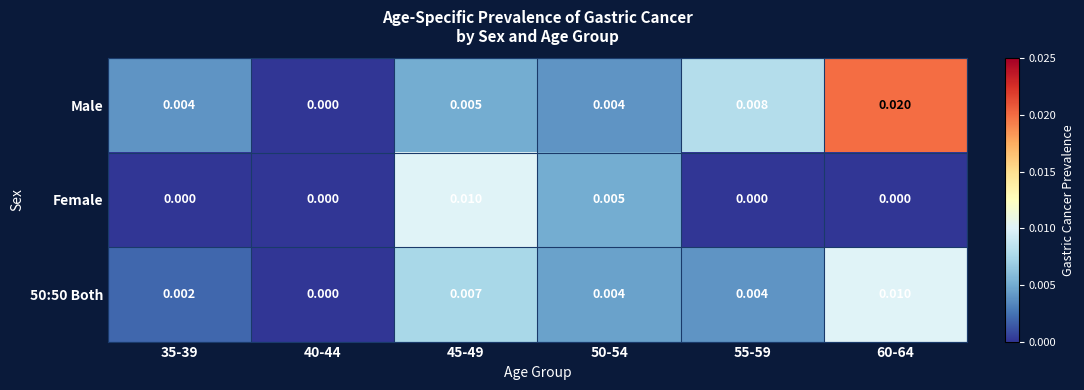

Between 35-39 and 55-59, which series saw the biggest shift?

Male